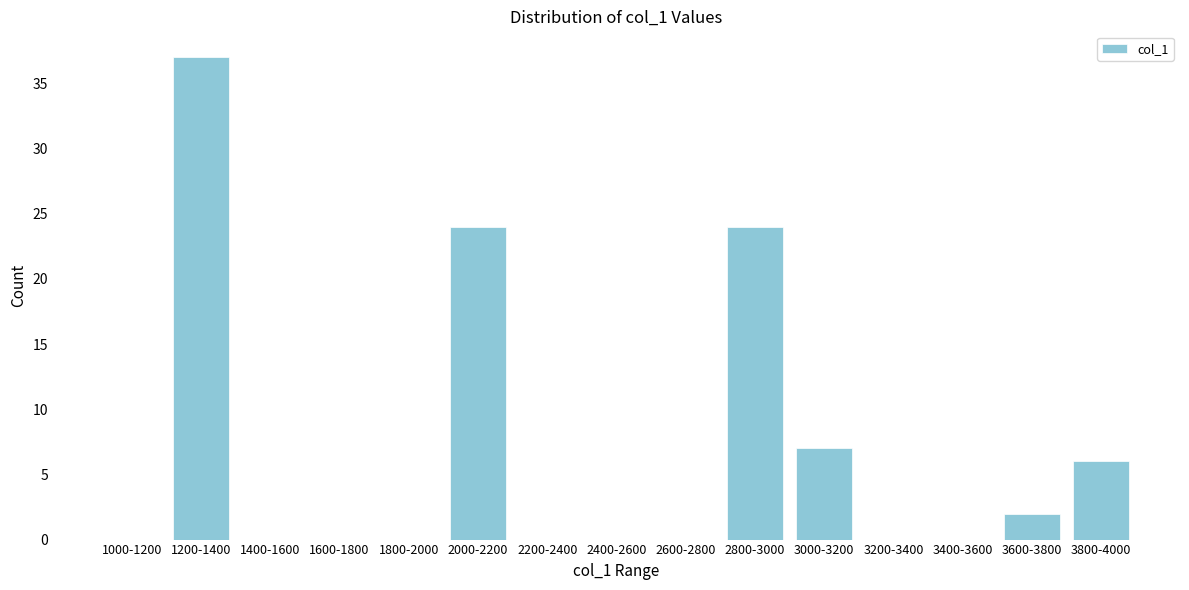

Reading left to right, transcribe all the data shown in this chart.

1000-1200=0	1200-1400=37	1400-1600=0	1600-1800=0	1800-2000=0	2000-2200=24	2200-2400=0	2400-2600=0	2600-2800=0	2800-3000=24	3000-3200=7	3200-3400=0	3400-3600=0	3600-3800=2	3800-4000=6